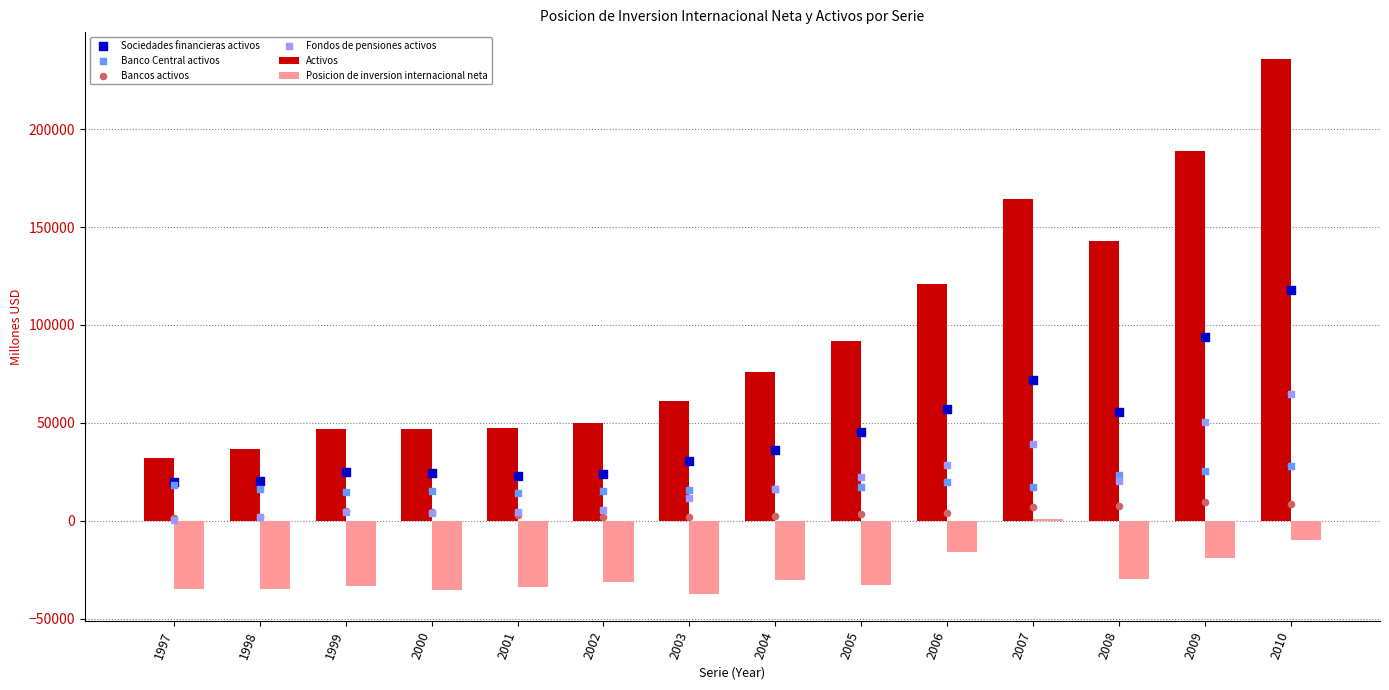

Which series has the largest total across all categories?

Activos